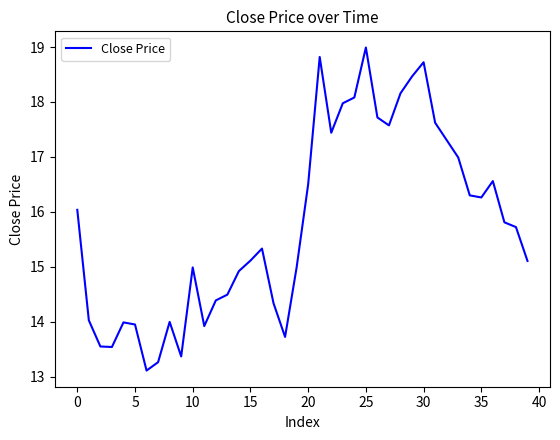

What is the maximum value shown in the chart?

19.0